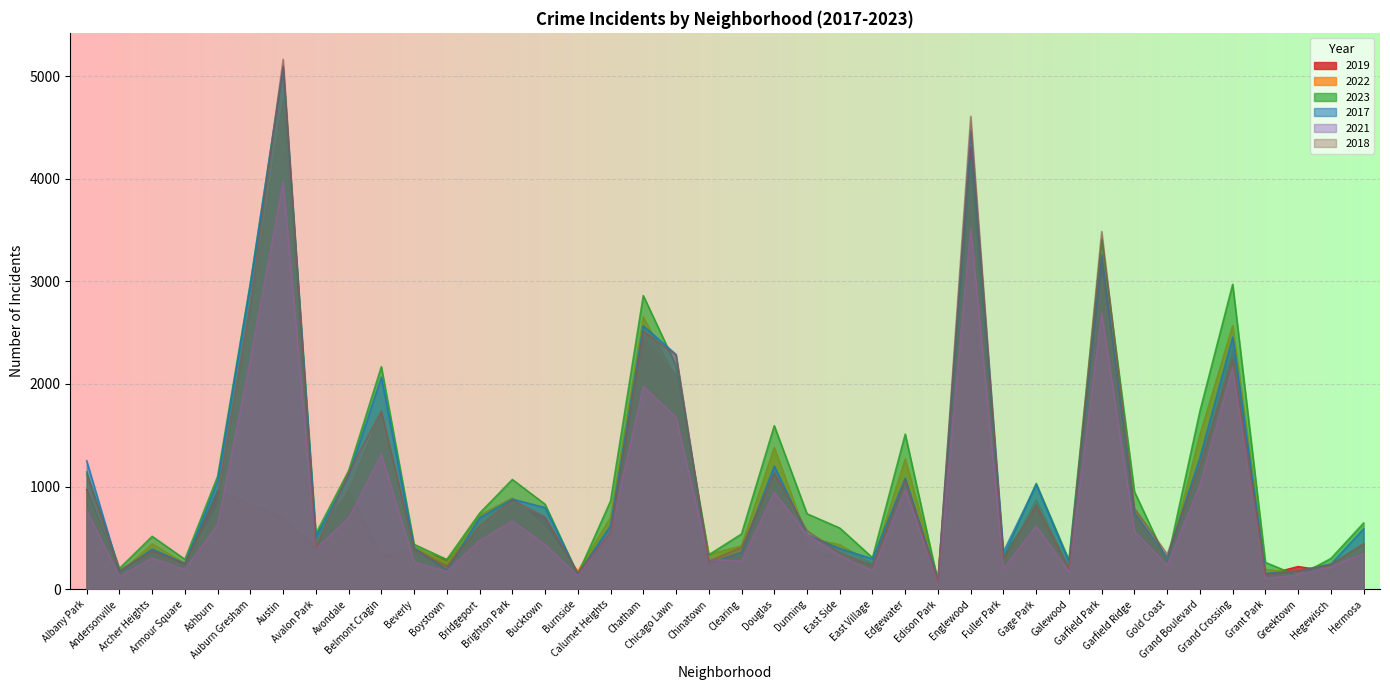

What is the value of the 2023 point at the 7th from the left?

5075